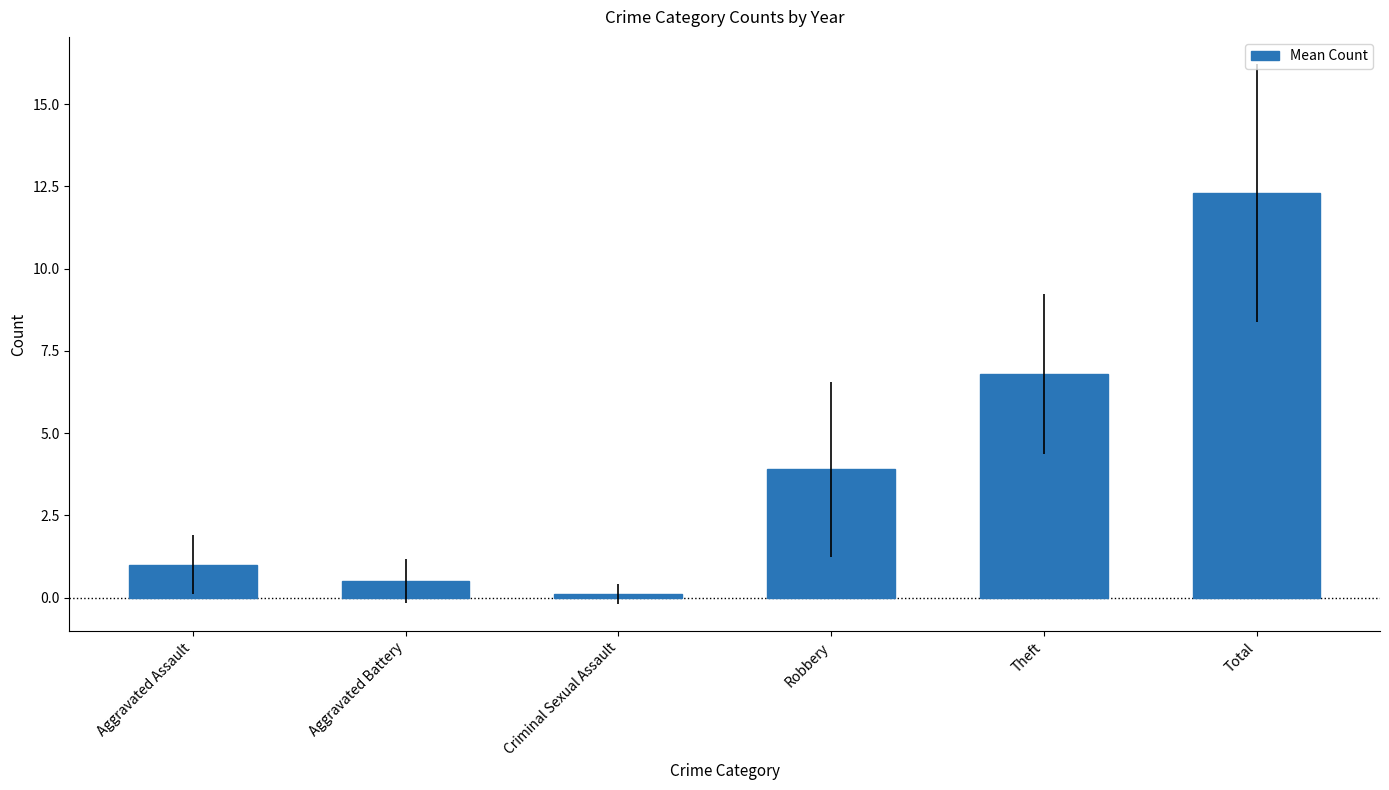

What is the average value?

4.1